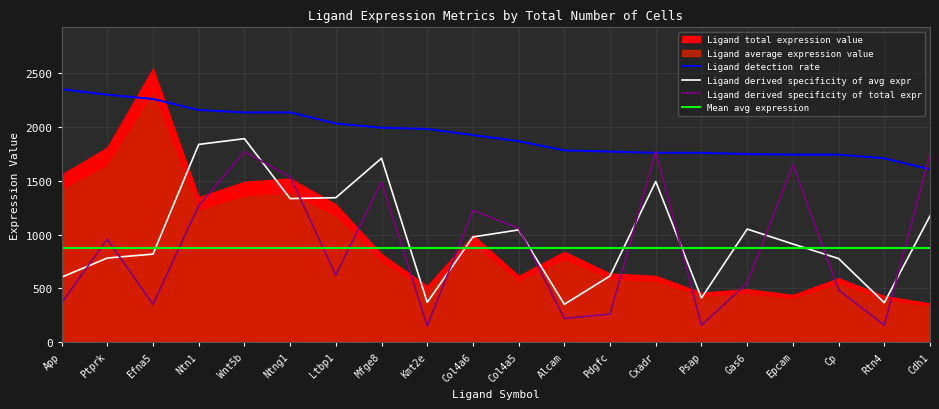

How many interior local peaks does the Ligand derived specificity of total expression value series have?

6